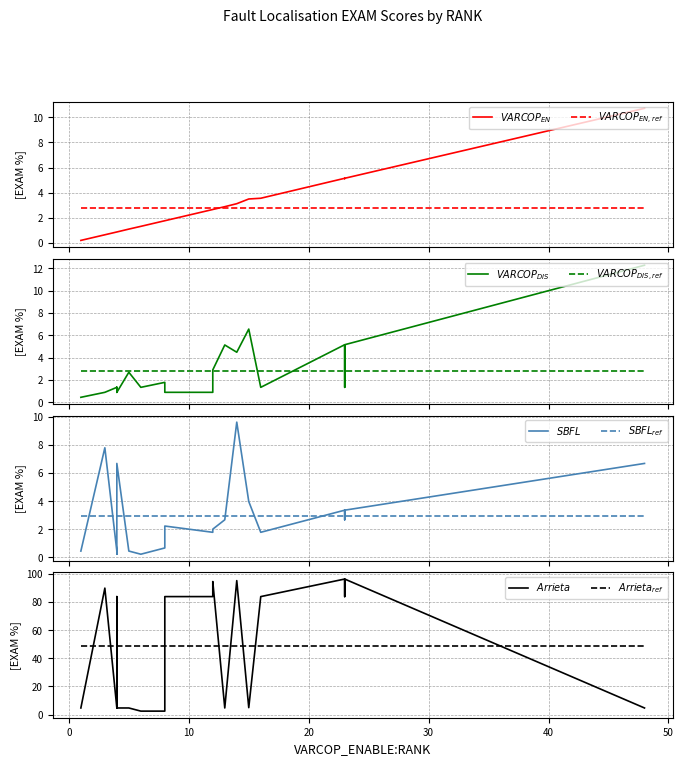

What is the average value of the Arrieta:EXAM series?

48.5